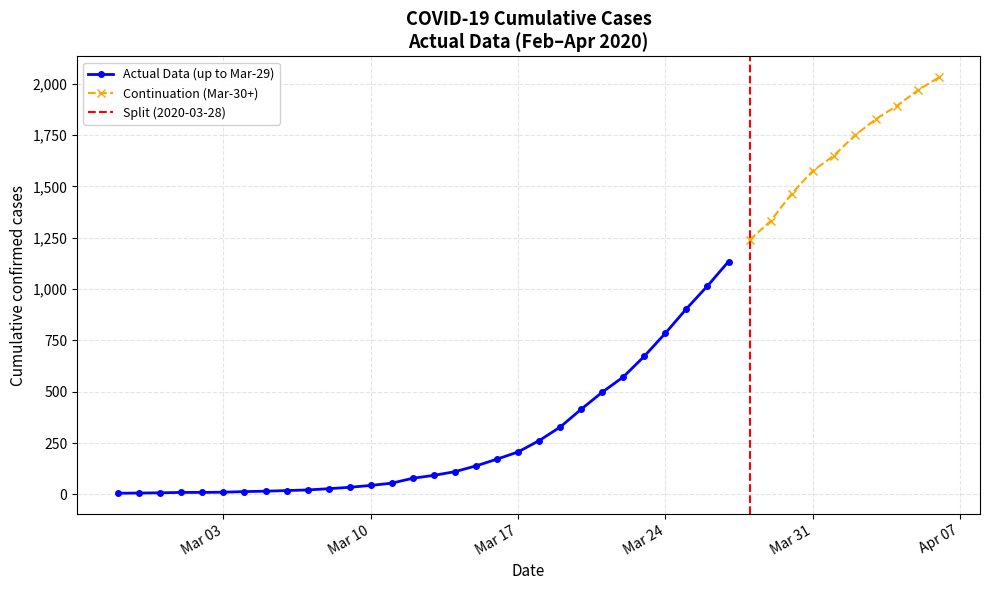

True or false: the data shows 20 at 2020-03-04.

False